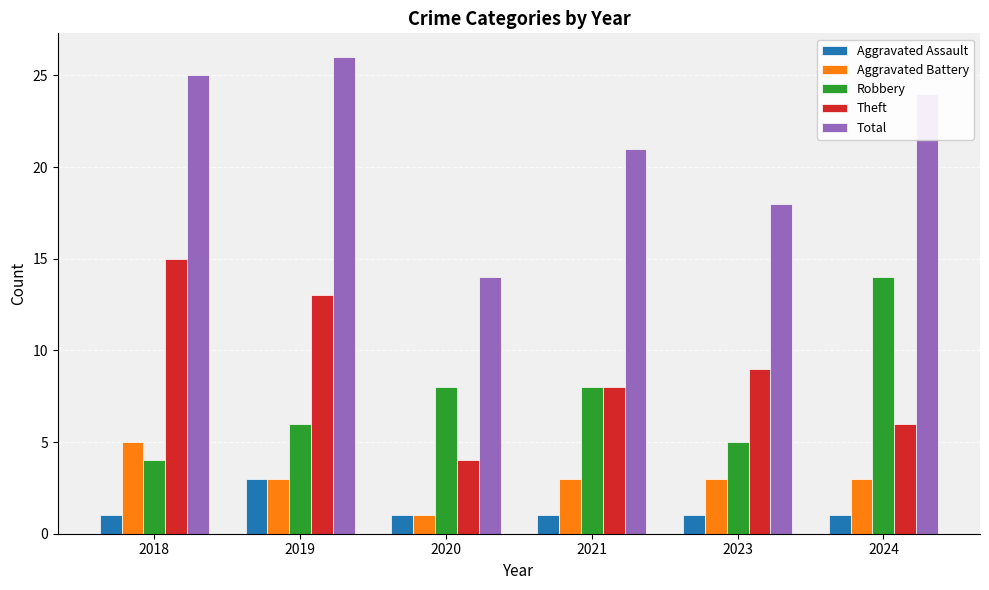

What is the difference between the maximum and minimum values in the Robbery series?

10